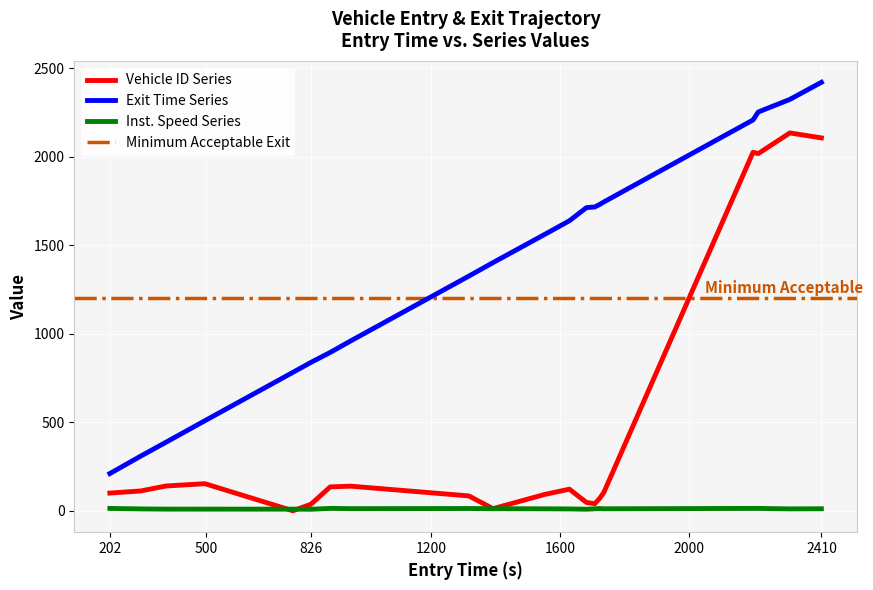

Does the chart display data point markers on the line(s)?

No